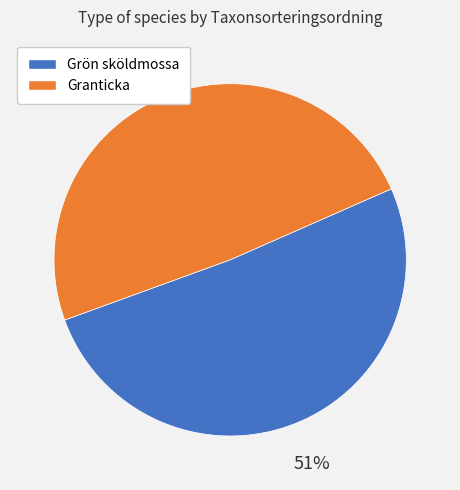

How many slices are in this pie chart?

2